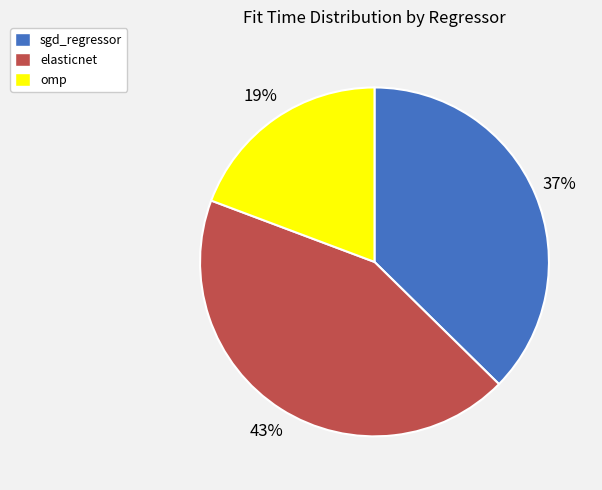

How many slices are in this pie chart?

3